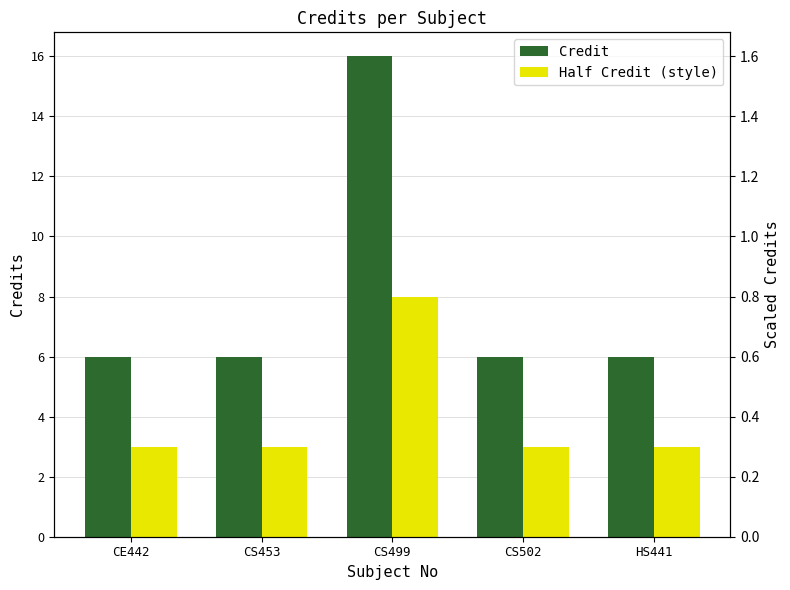

Between CE442 and CS499, which is larger?

CS499